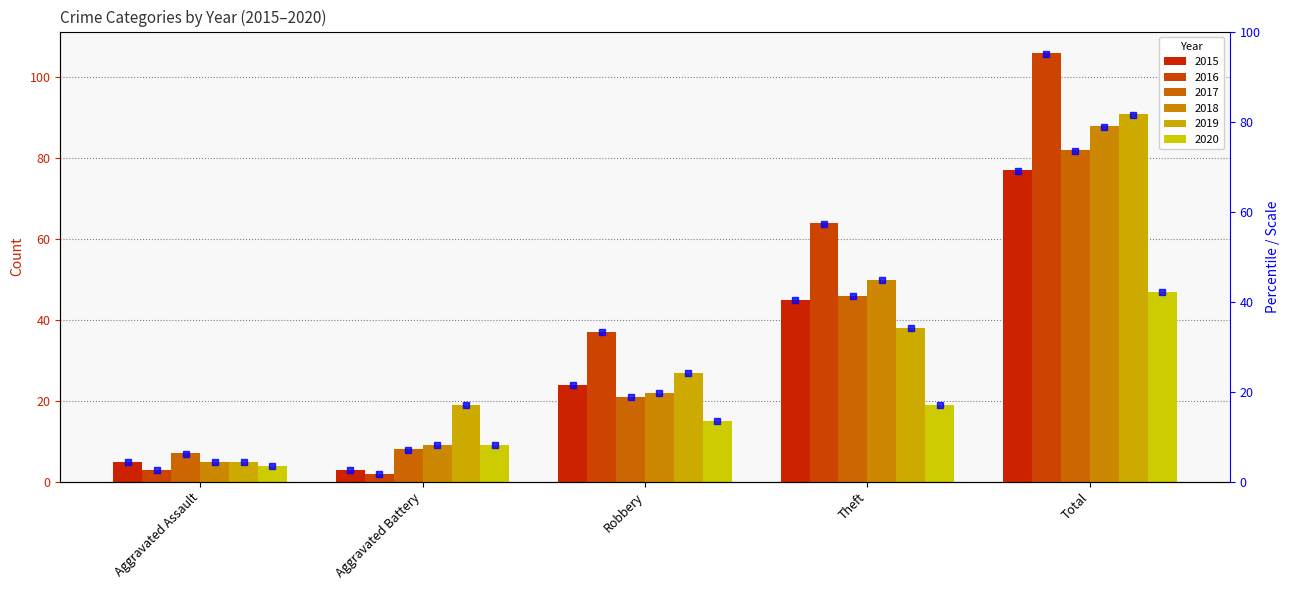

Reading left to right, transcribe all the data shown in this chart.

2015: Aggravated Assault=5	Aggravated Battery=3	Robbery=24	Theft=45	Total=77
2016: Aggravated Assault=3	Aggravated Battery=2	Robbery=37	Theft=64	Total=106
2017: Aggravated Assault=7	Aggravated Battery=8	Robbery=21	Theft=46	Total=82
2018: Aggravated Assault=5	Aggravated Battery=9	Robbery=22	Theft=50	Total=88
2019: Aggravated Assault=5	Aggravated Battery=19	Robbery=27	Theft=38	Total=91
2020: Aggravated Assault=4	Aggravated Battery=9	Robbery=15	Theft=19	Total=47